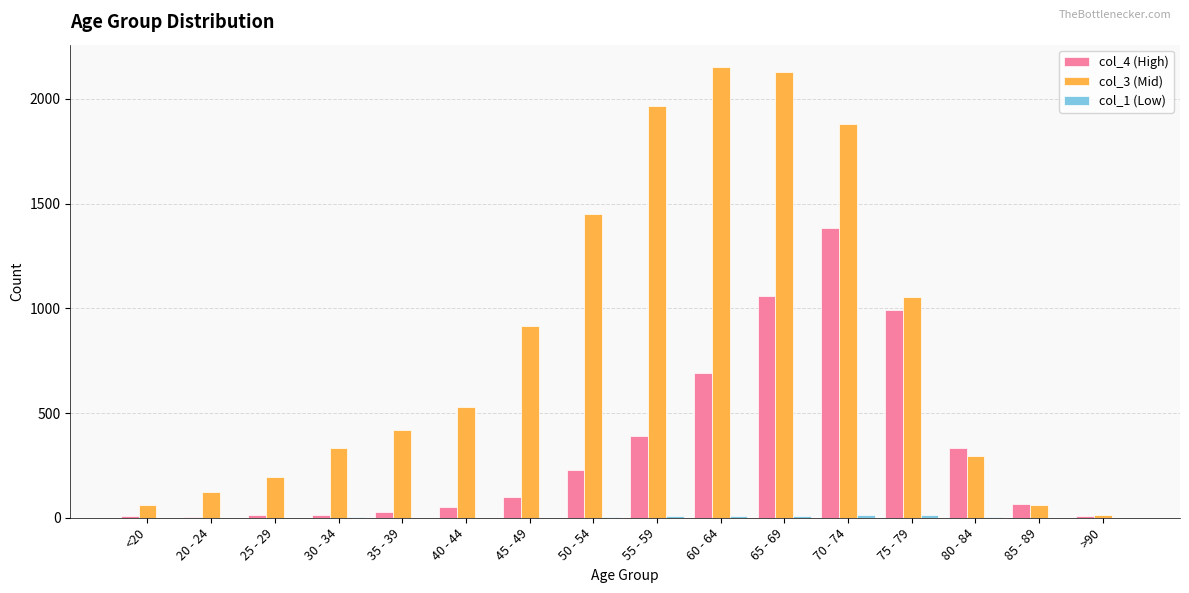

Between 50 - 54 and 60 - 64, which series saw the biggest shift?

col_3 (Mid)